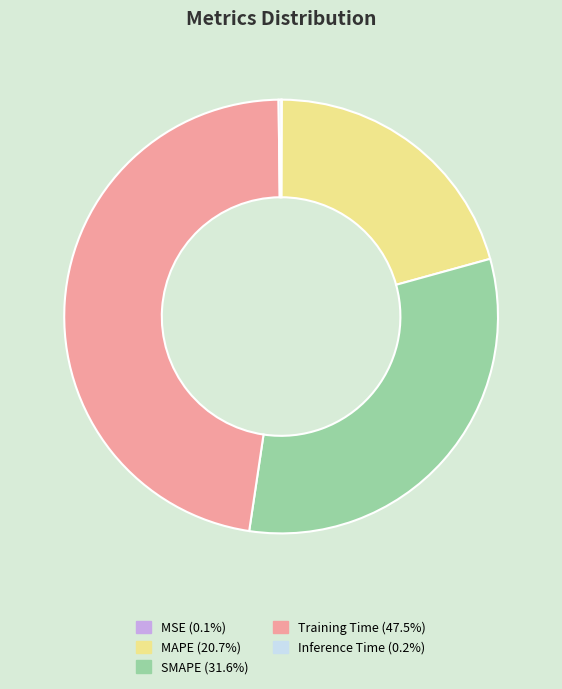

Does Training Time account for over 50% of the chart?

No